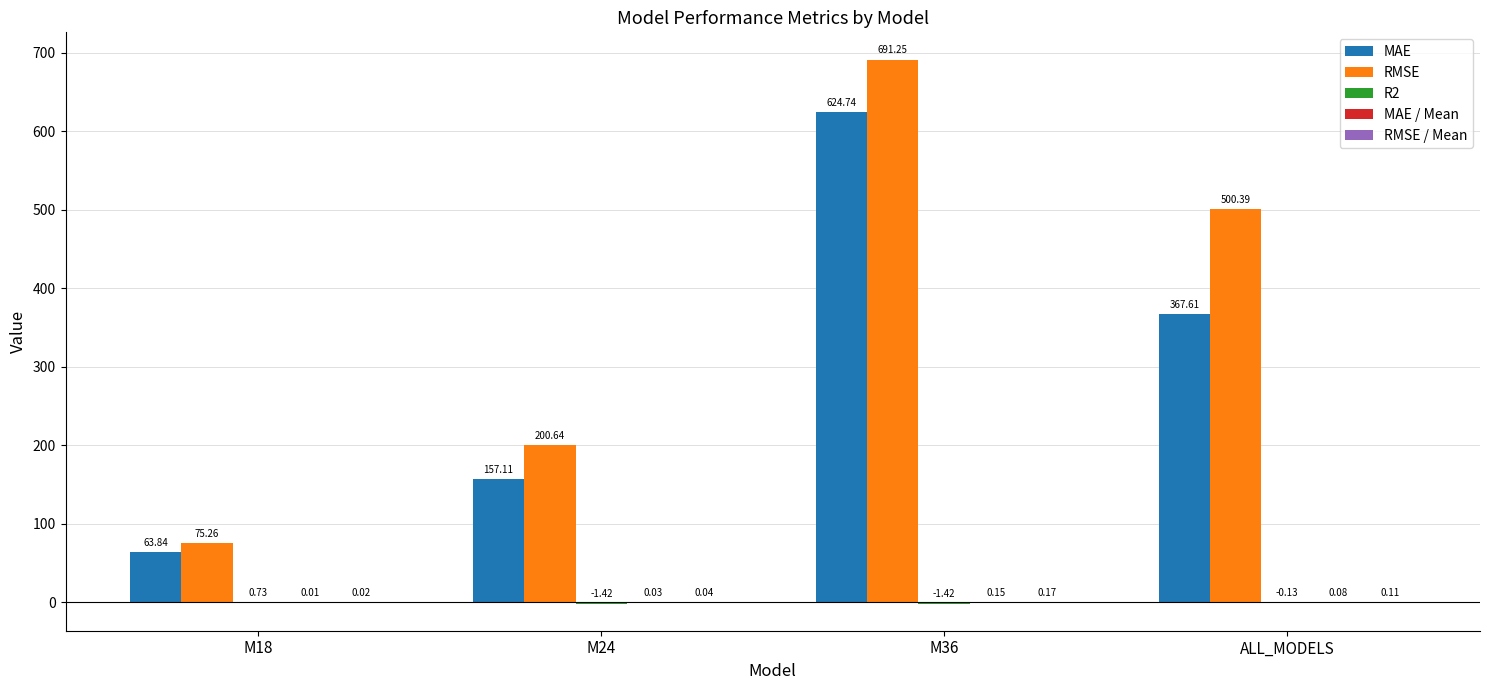

Between M24 and ALL_MODELS, which series saw the biggest shift?

RMSE